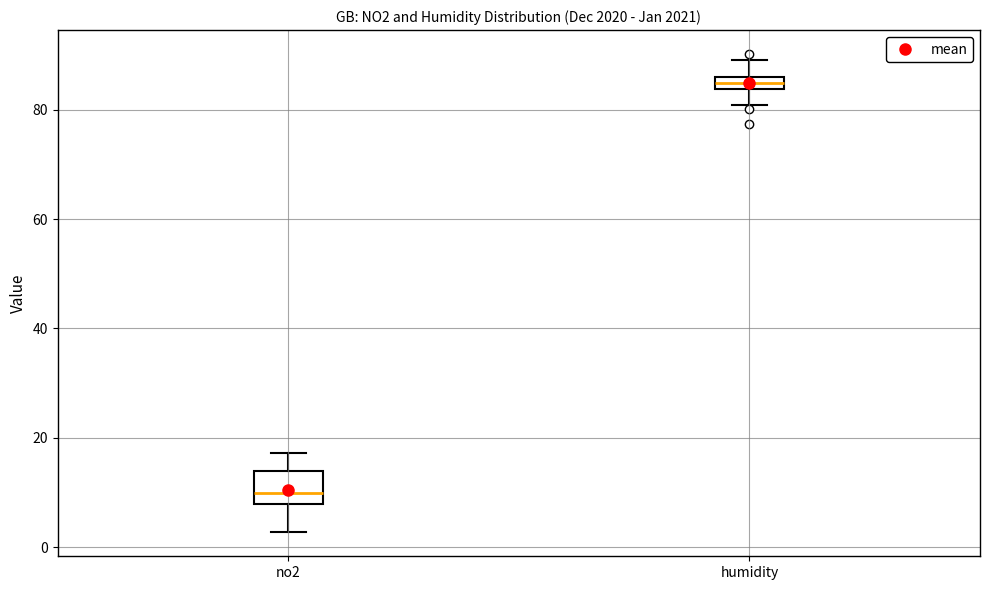

Where does the upper whisker of the box for no2 end on the y-axis? The values are not printed on the chart, so give them approximately, as read against the axis.

18